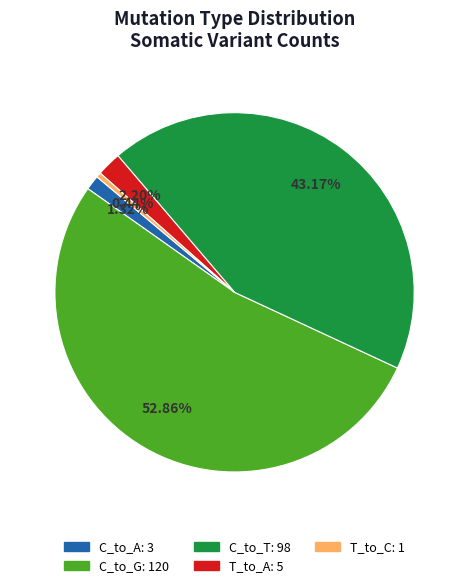

To the nearest percent, what is the average slice percentage?

20%